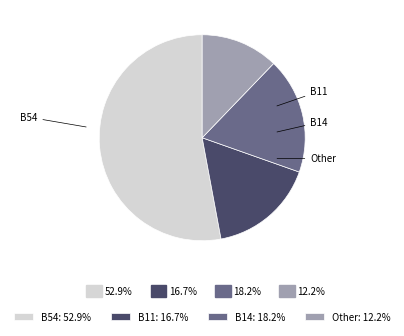

How many segments does this pie chart have?

4